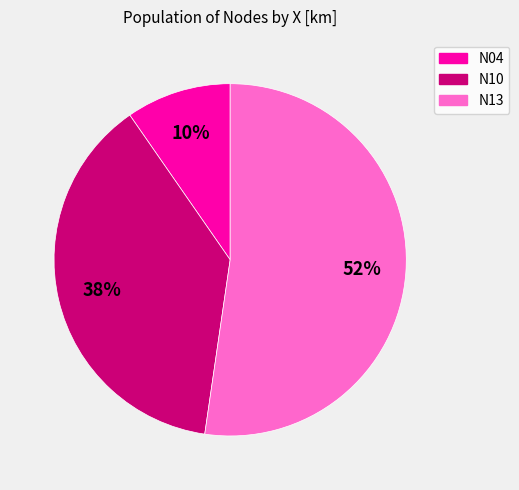

Which category has the smallest portion of the pie?

N04